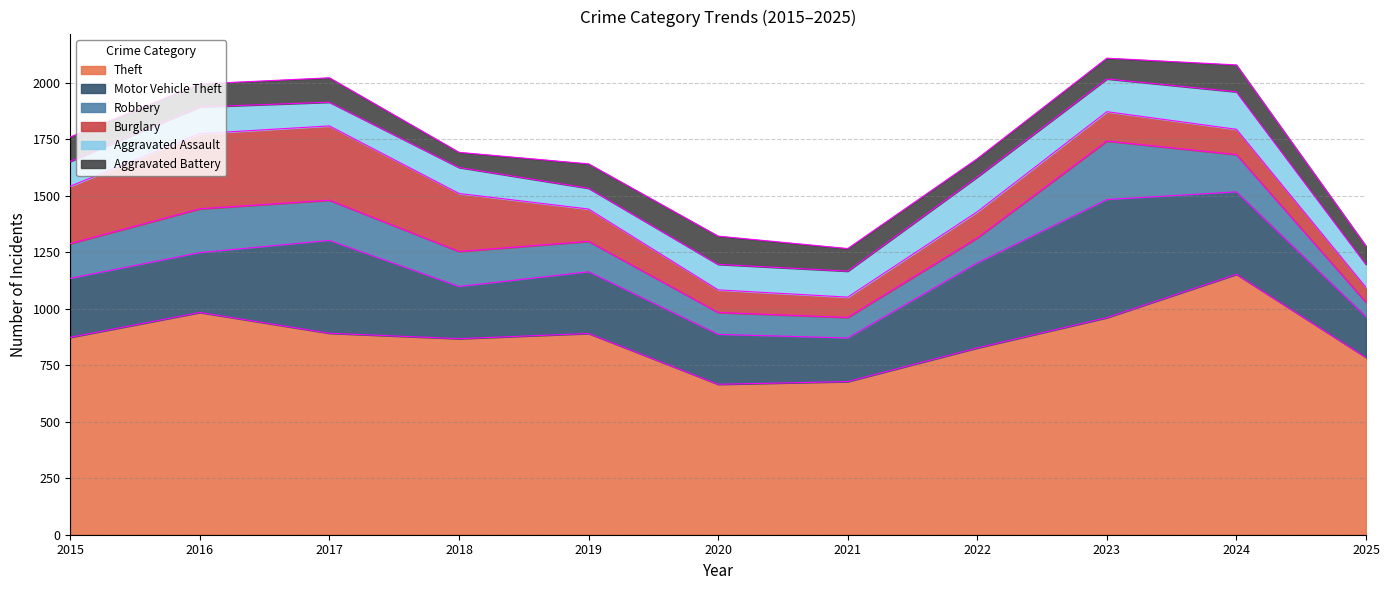

True or false: Robbery and Motor Vehicle Theft cross at least once.

False